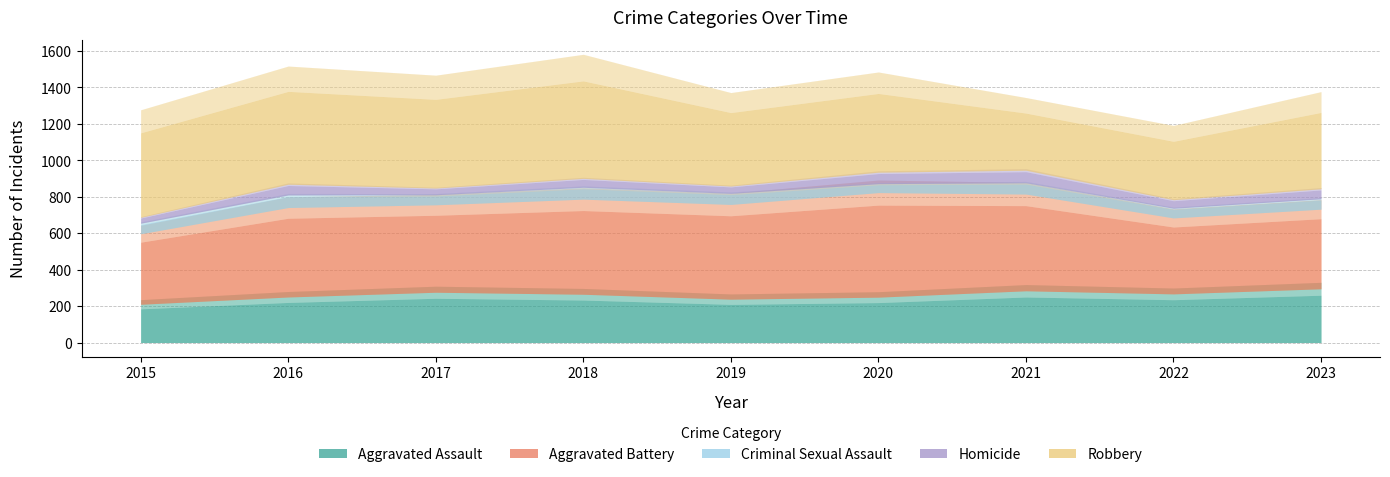

Reading right to left, list all the values displayed in this chart.

Aggravated Assault: 2023=295	2022=267	2021=284	2020=249	2019=238	2018=265	2017=276	2016=250	2015=210
Aggravated Battery: 2023=437	2022=417	2021=531	2020=574	2019=520	2018=522	2017=480	2016=491	2015=387
Criminal Sexual Assault: 2023=57	2022=53	2021=62	2020=49	2019=61	2018=65	2017=55	2016=69	2015=58
Homicide: 2023=55	2022=47	2021=69	2020=63	2019=40	2018=49	2017=37	2016=59	2015=32
Robbery: 2023=476	2022=364	2021=356	2020=491	2019=458	2018=608	2017=553	2016=579	2015=527